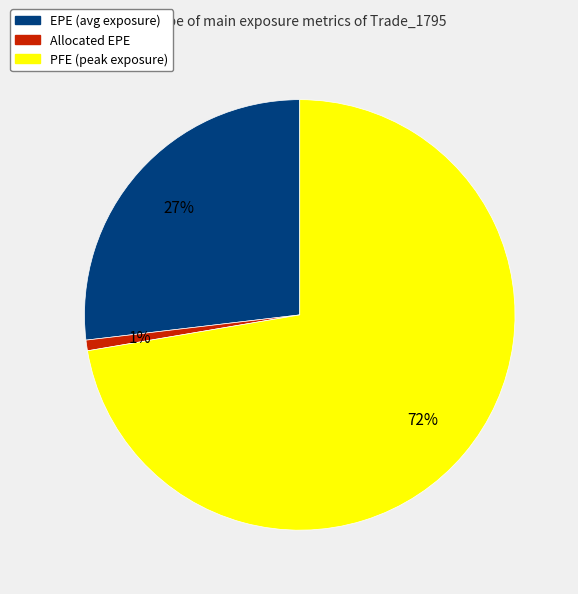

To the nearest percent, what is the average slice percentage?

33%